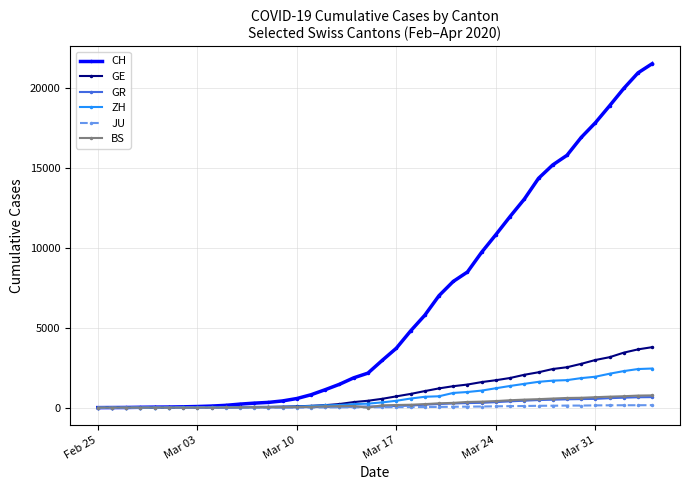

Which series has the largest total across all categories?

CH